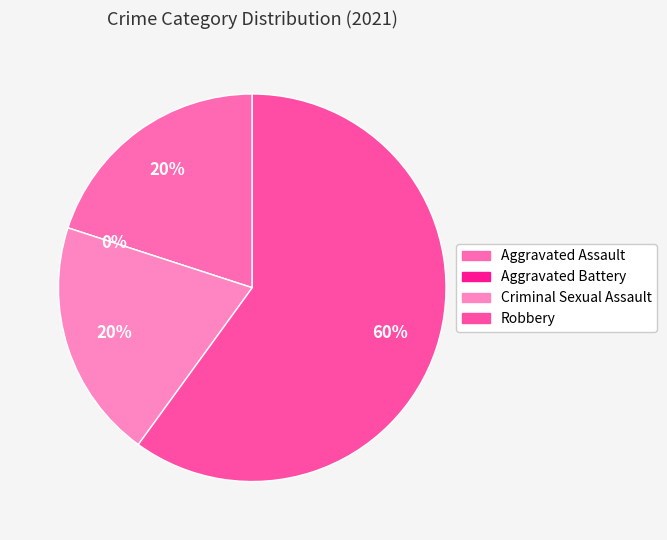

How much of the chart is everything except Aggravated Assault?

80.0%